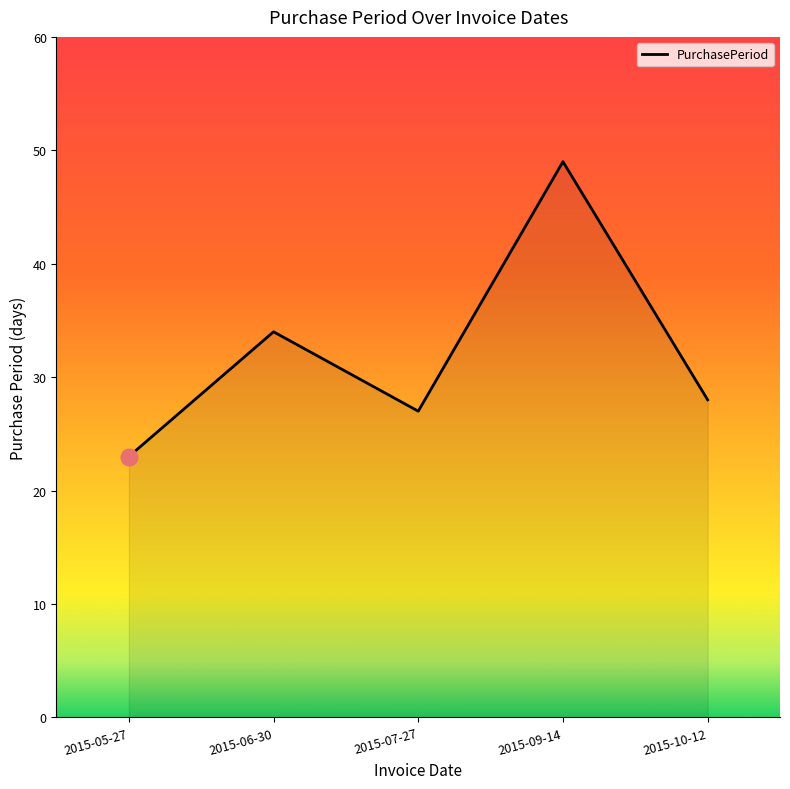

What is the sum of the values at 2015-07-27 and 2015-10-12?

55